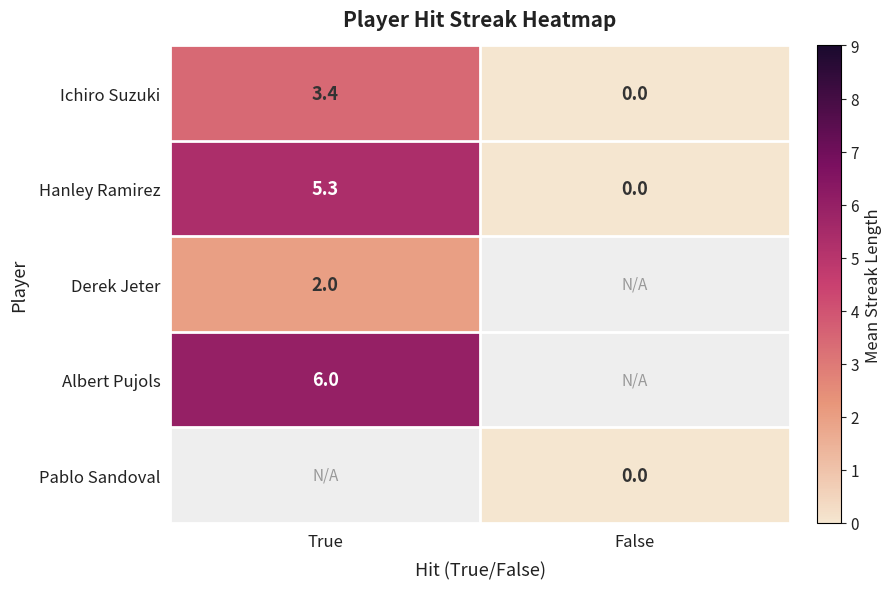

Rank the categories by Ichiro Suzuki value from lowest to highest.

False, True